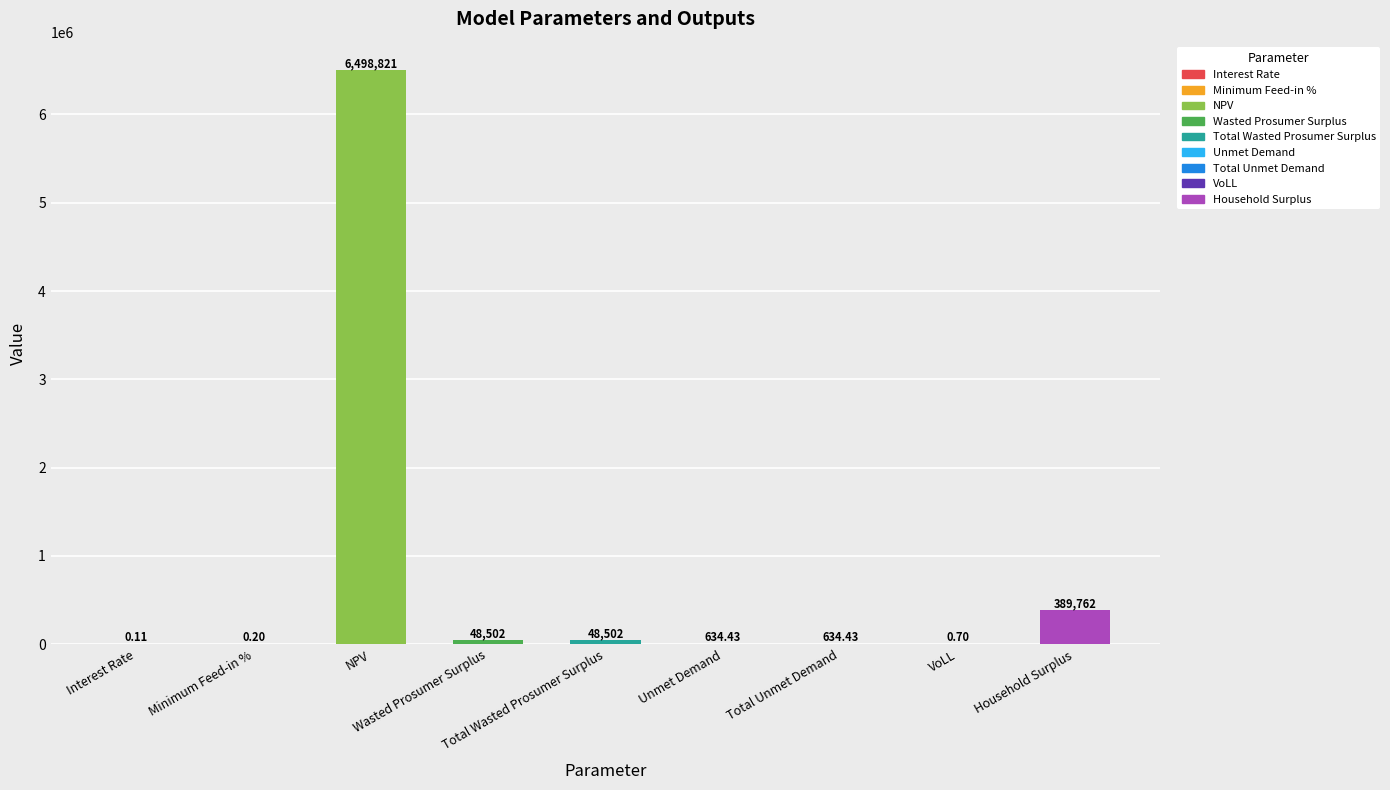

How many distinct data groups are displayed?

1